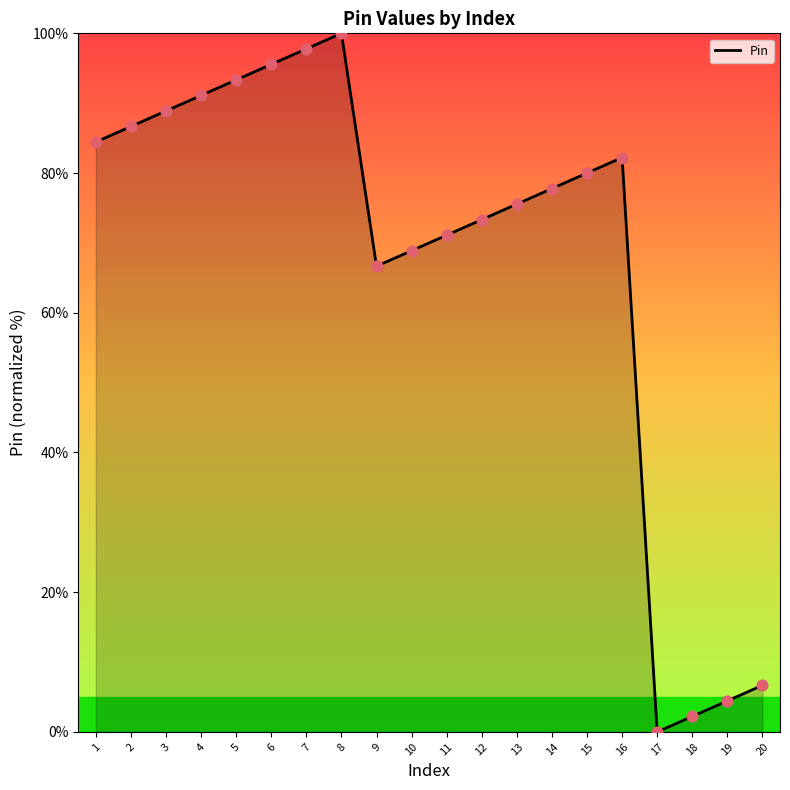

What is the change in value from 2 to 9?

-20.0